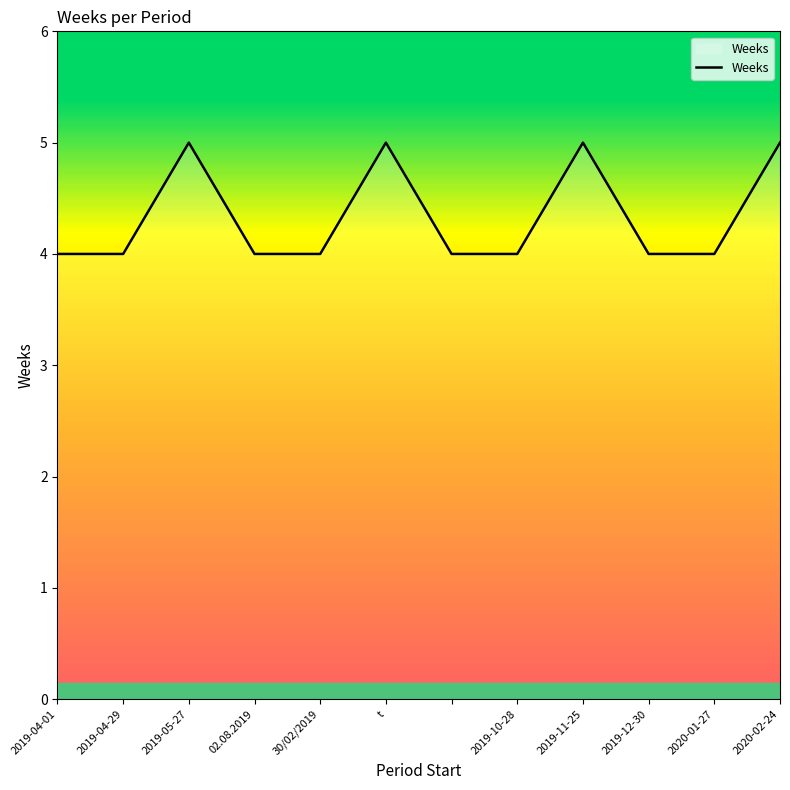

What is the minimum value shown in the chart?

4